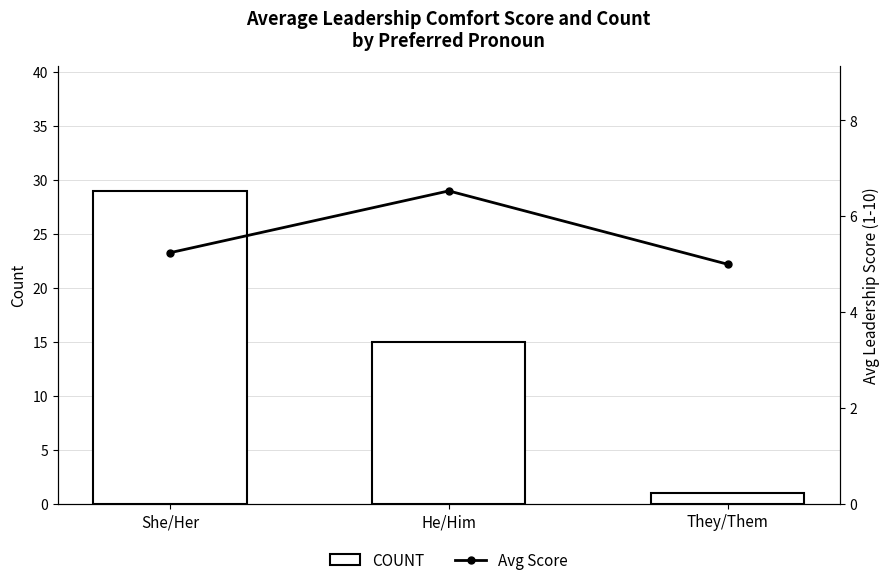

How many values in the COUNT series are below 15?

1